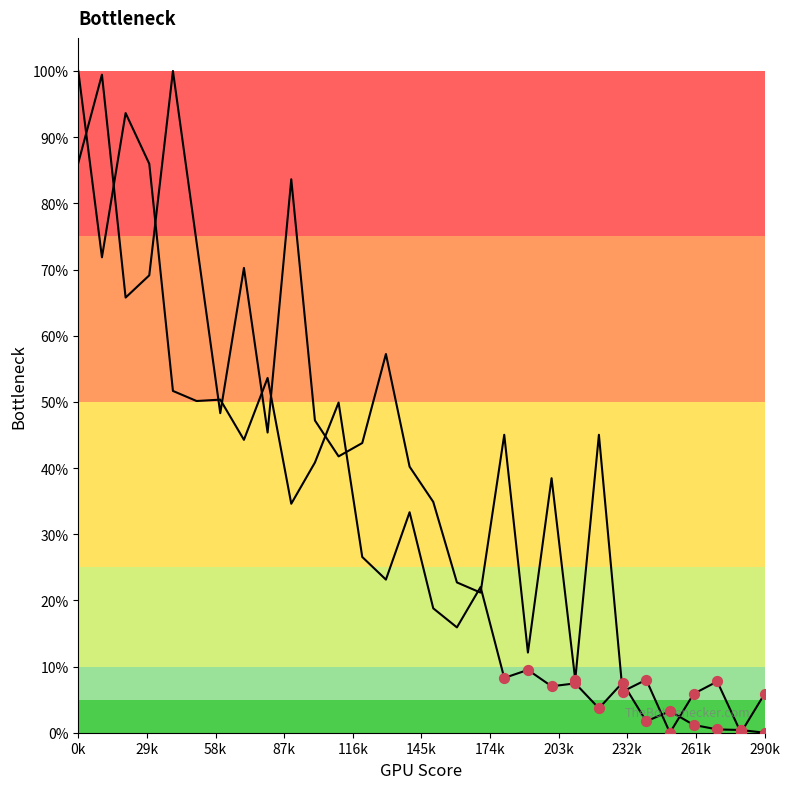

What is the total value across all series at 0k?

186.1